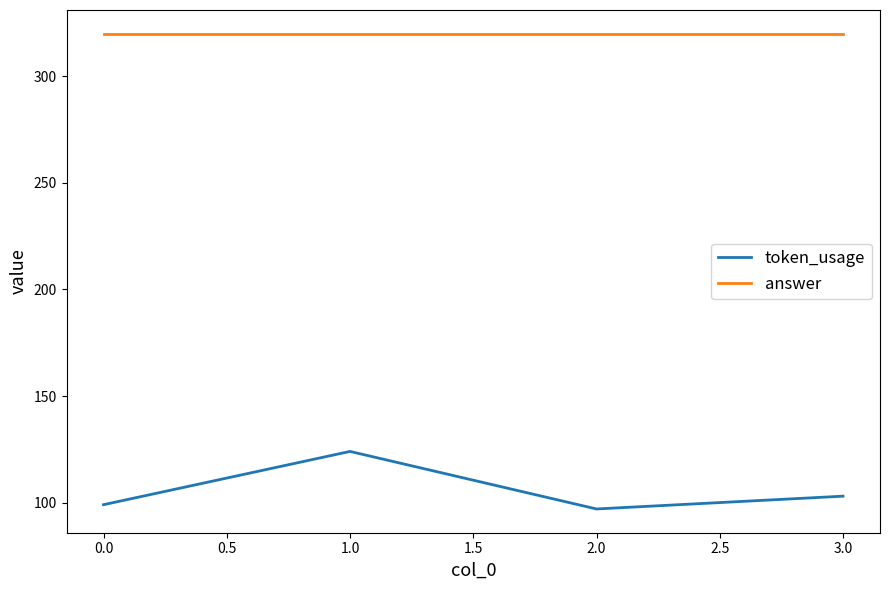

Rank the categories by token_usage value from highest to lowest.

1.0, 3.0, 0.0, 2.0